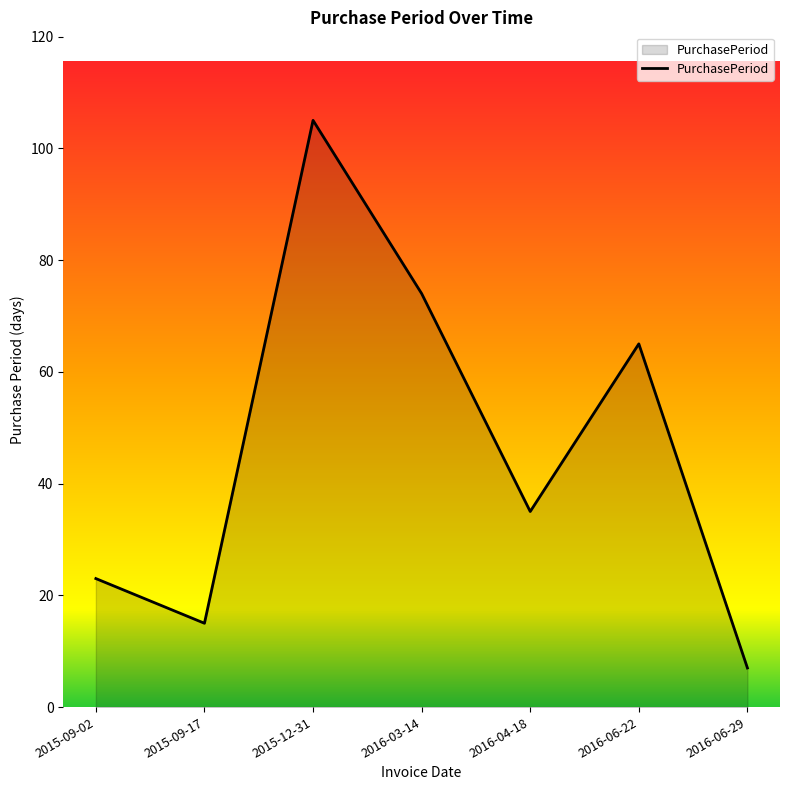

The value at 2016-03-14 is 48. True or false?

False